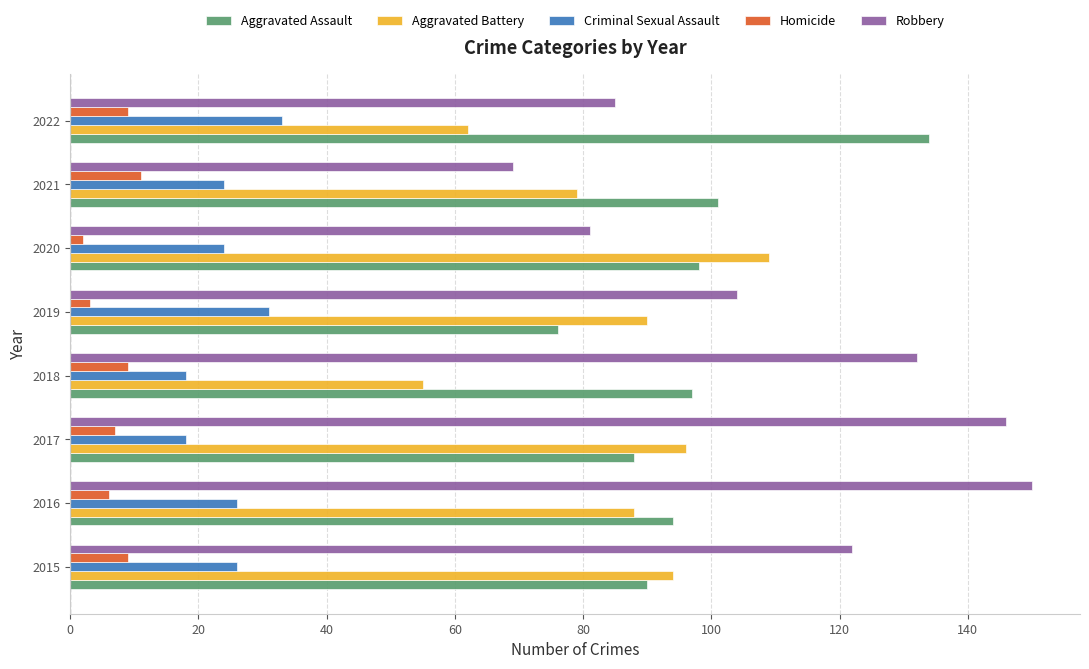

List the labels in order of Robbery value, smallest first.

2021, 2020, 2022, 2019, 2015, 2018, 2017, 2016